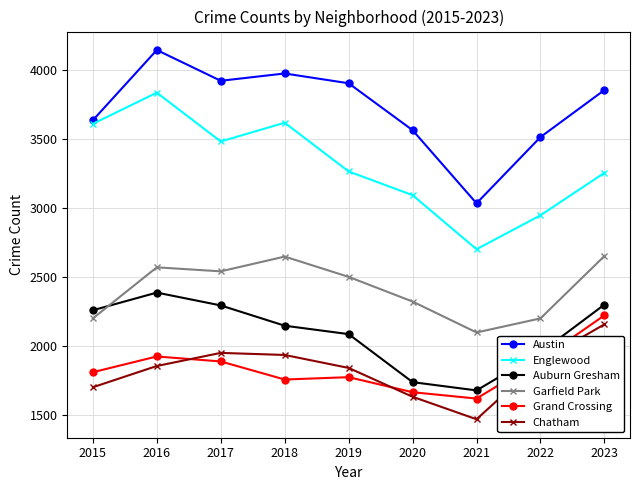

Read the Englewood value at 2015.

3611